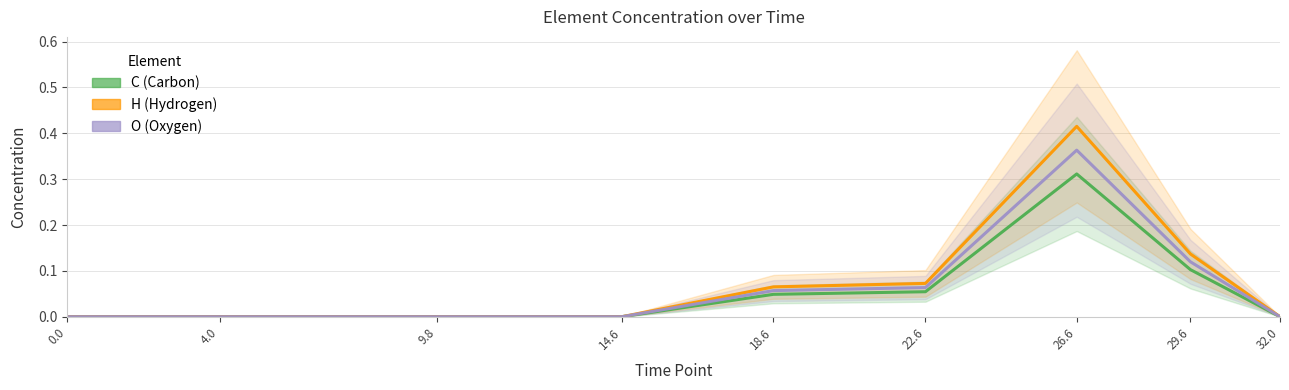

Reading left to right, list all the values displayed in this chart.

C: 0.0	0.0	0.0	0.0	0.0	0.1	0.3	0.1	0.0
H: 0.0	0.0	0.0	0.0	0.1	0.1	0.4	0.1	0.0
O: 0.0	0.0	0.0	0.0	0.1	0.1	0.4	0.1	0.0